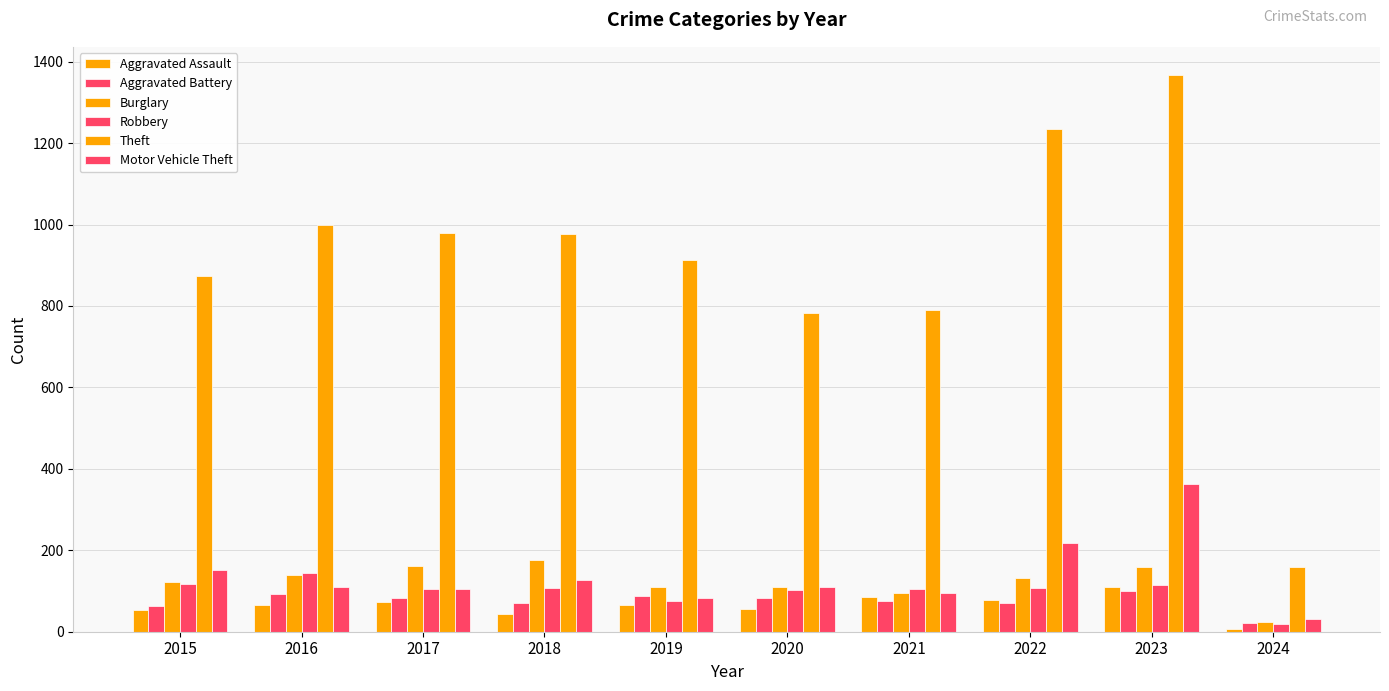

At 2017, list the series in order from largest to smallest.

Theft, Burglary, Robbery, Motor Vehicle Theft, Aggravated Battery, Aggravated Assault